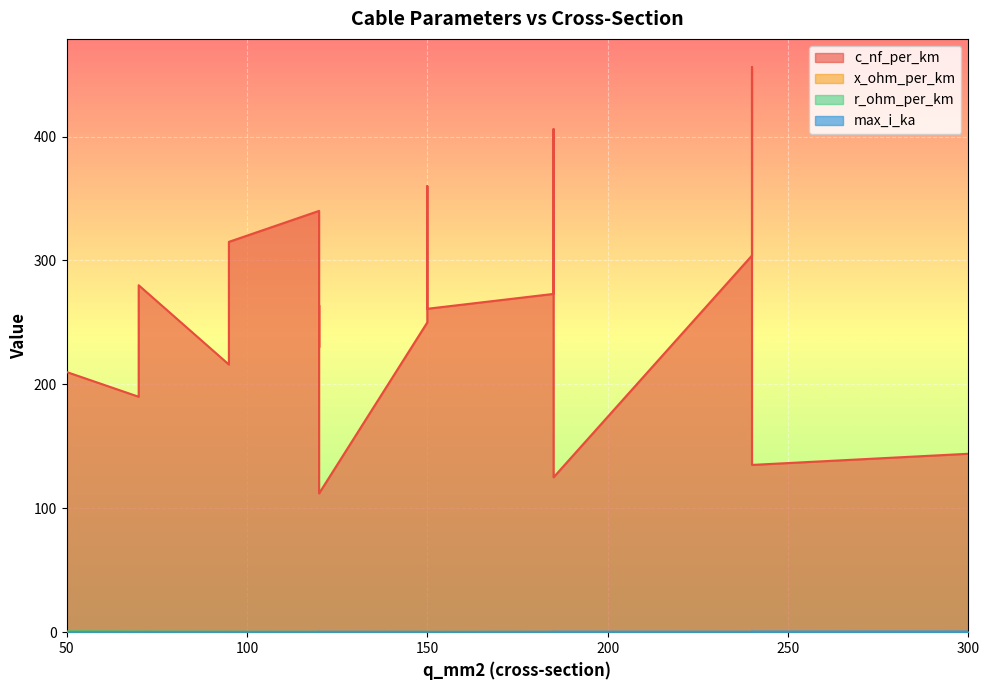

The value of max_i_ka at 70 is 0.2. True or false?

True